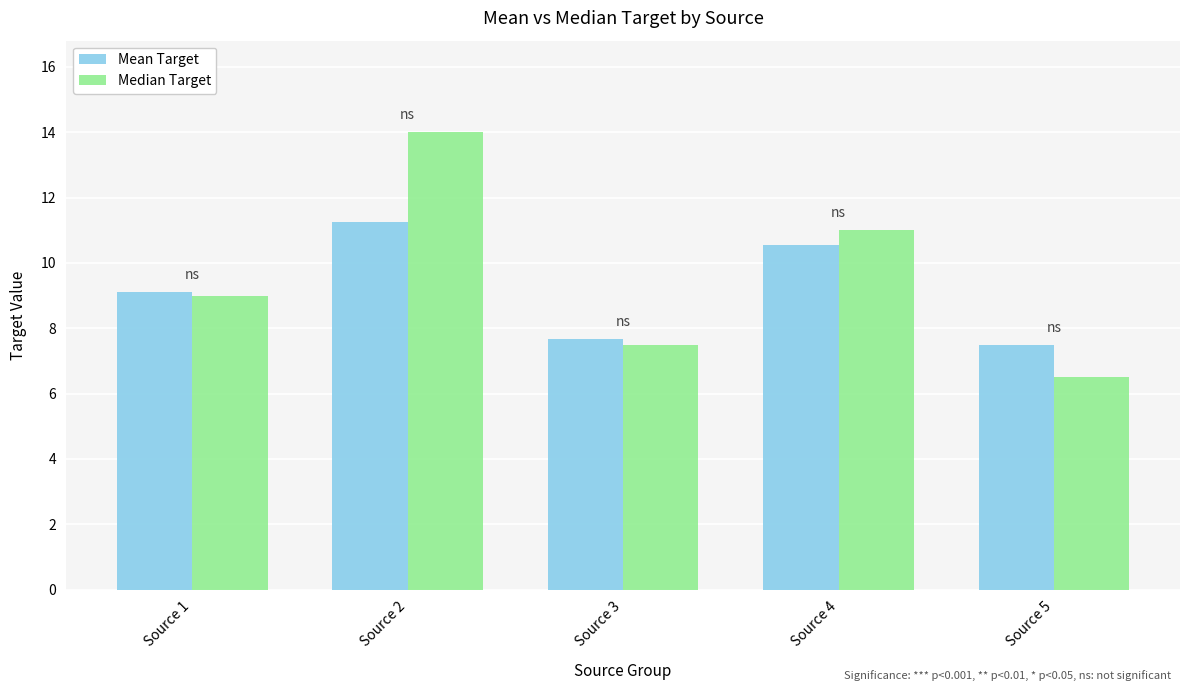

At how many categories does at least one series exceed 6?

5